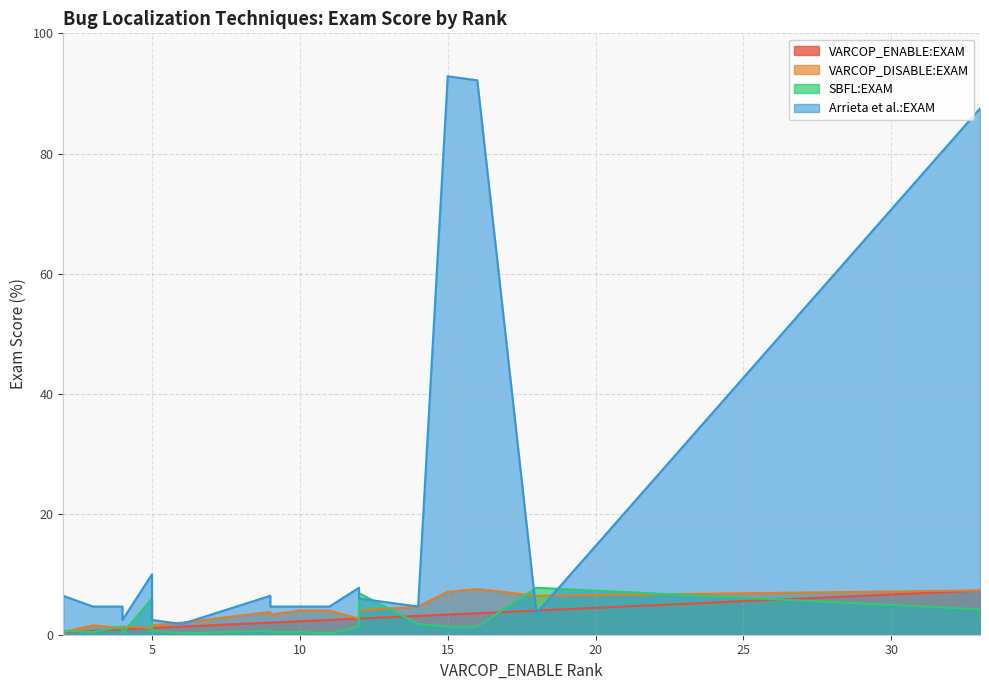

The Arrieta et al.:EXAM series shows 2.8 at ID_28. True or false?

False